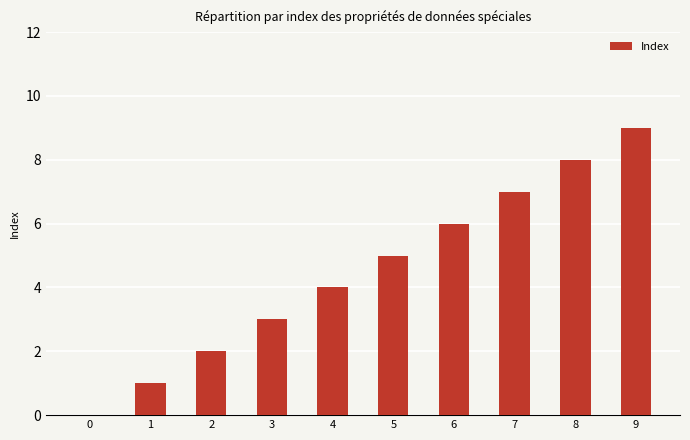

Reading left to right, transcribe all the data shown in this chart.

0=0	1=1	2=2	3=3	4=4	5=5	6=6	7=7	8=8	9=9